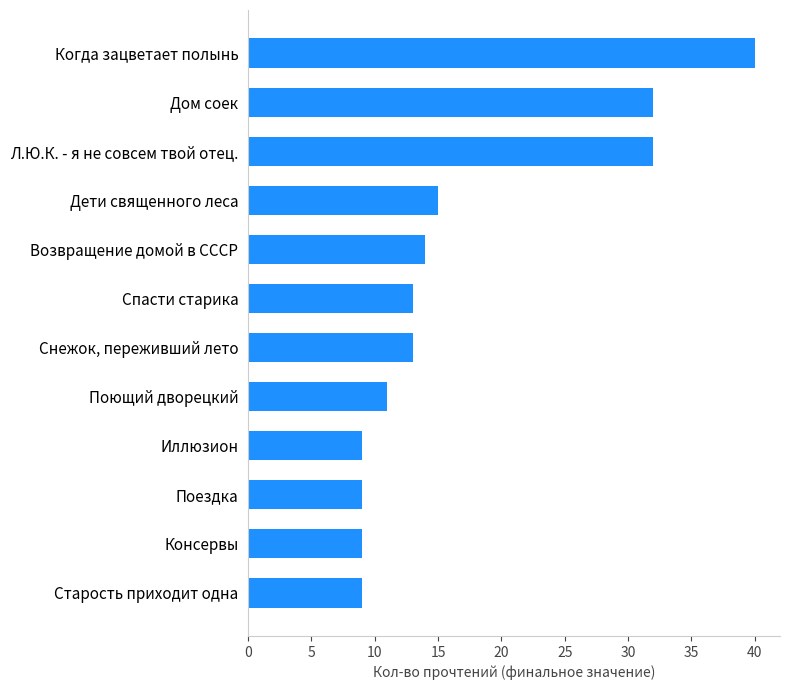

How many data points does each series have?

12